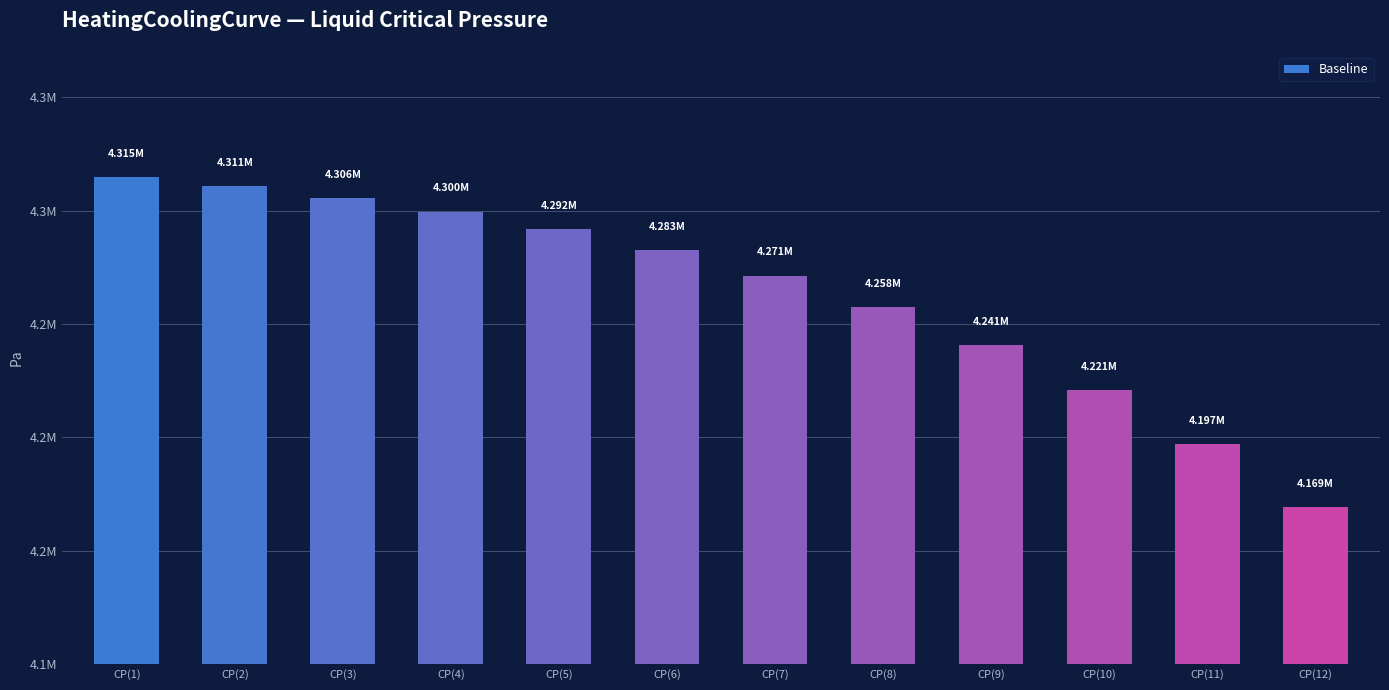

Between CP(11) and CP(7), which is larger?

CP(7)